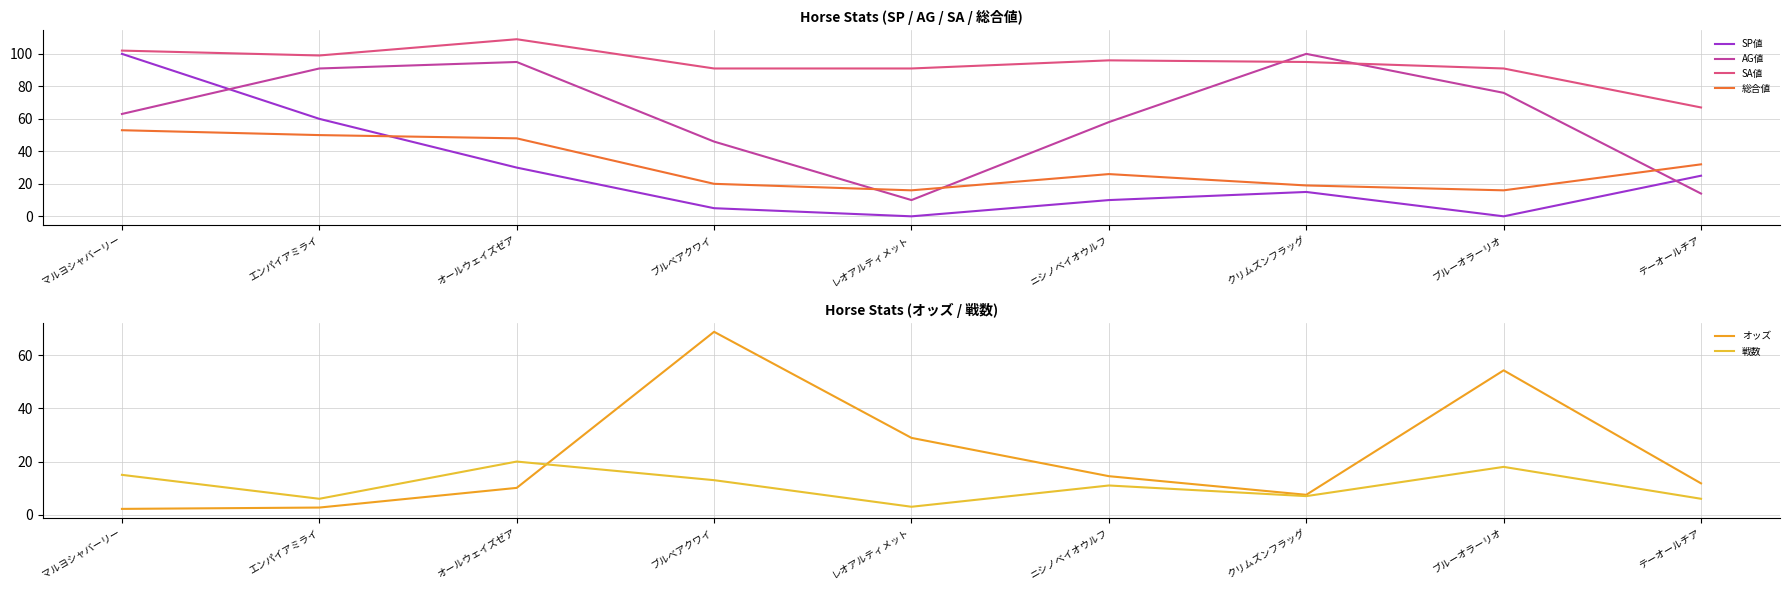

True or false: 総合値 and SA値 intersect in this chart.

False